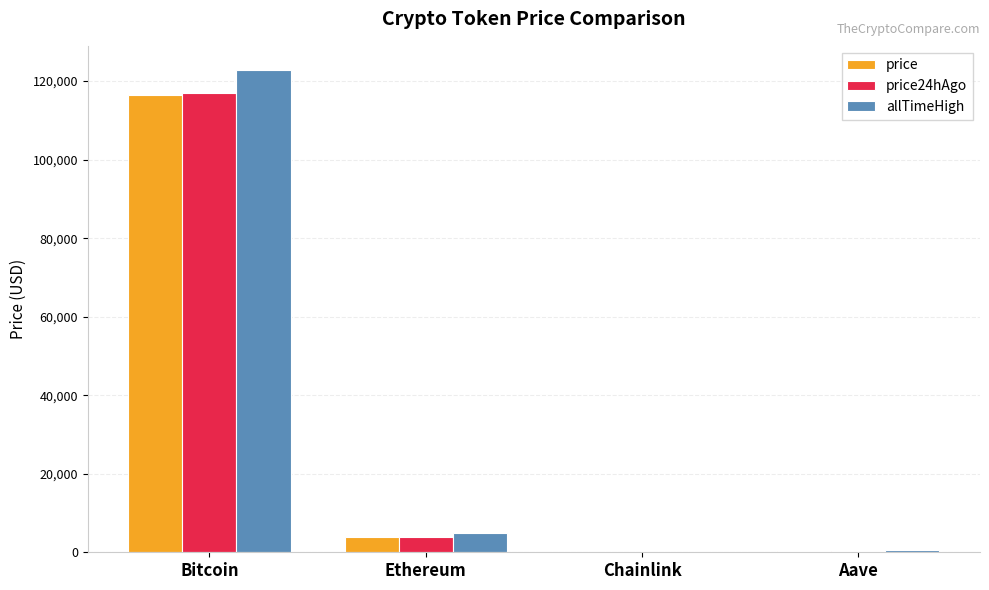

Which series has the widest spread of values?

allTimeHigh